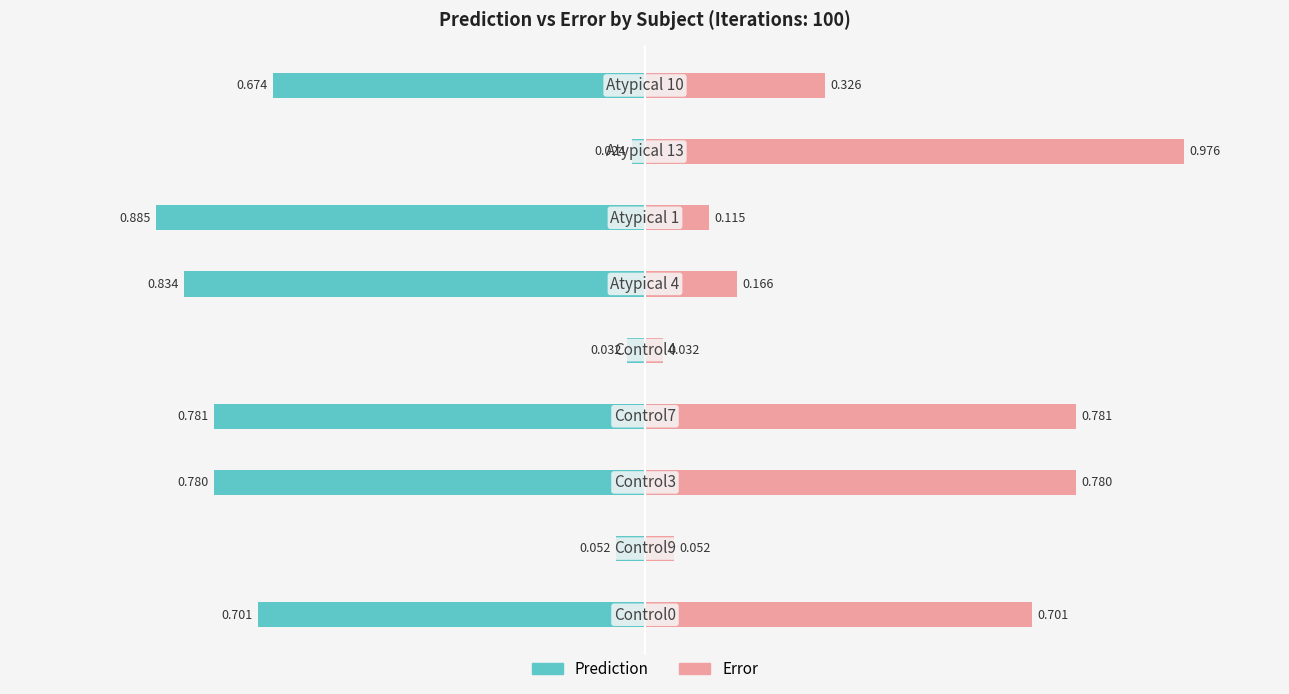

Reading left to right, what are all the values shown in this chart?

Prediction: -0.7	-0.1	-0.8	-0.8	-0.0	-0.8	-0.9	-0.0	-0.7
Error: 0.7	0.1	0.8	0.8	0.0	0.2	0.1	1.0	0.3